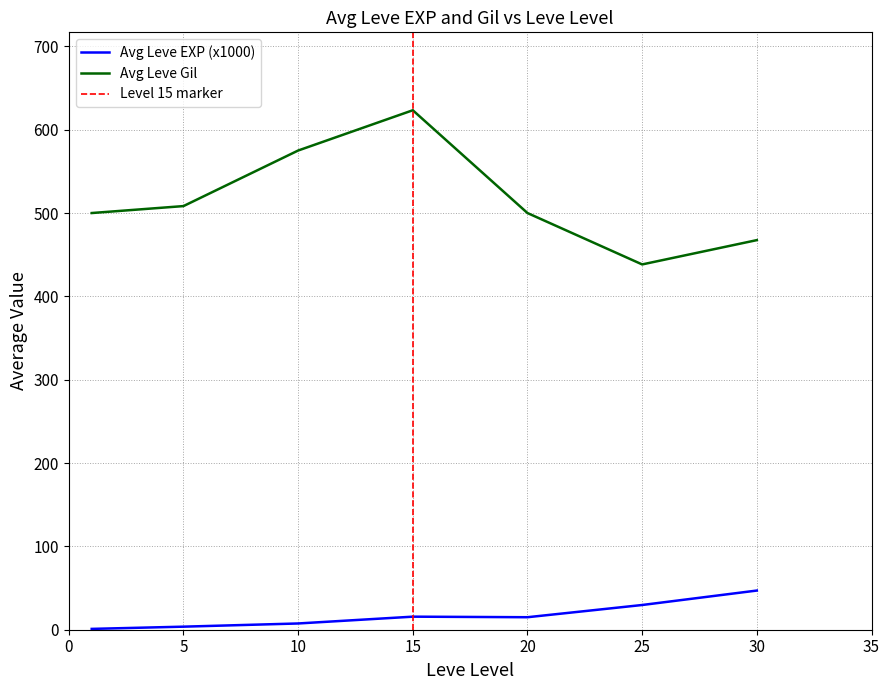

At which label does Avg Leve Gil reach its minimum?

25